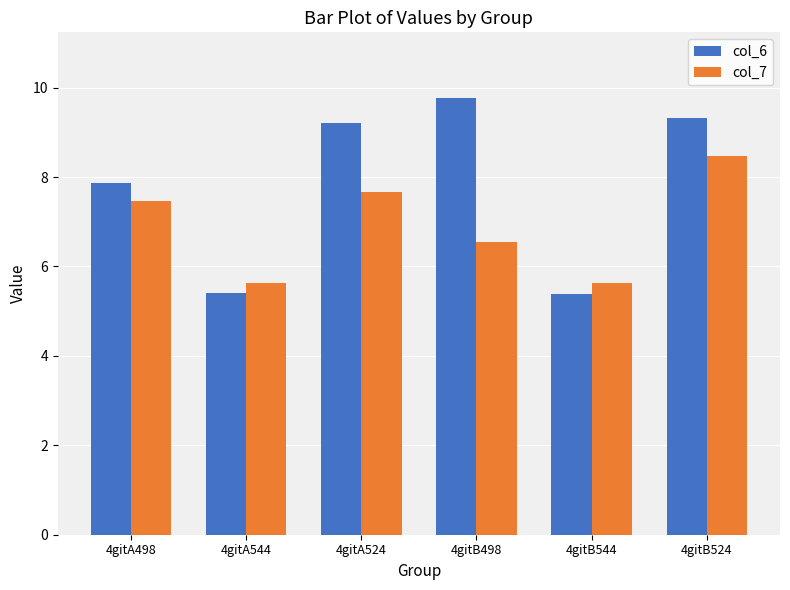

List the series in order of their overall mean, lowest first.

col_7, col_6